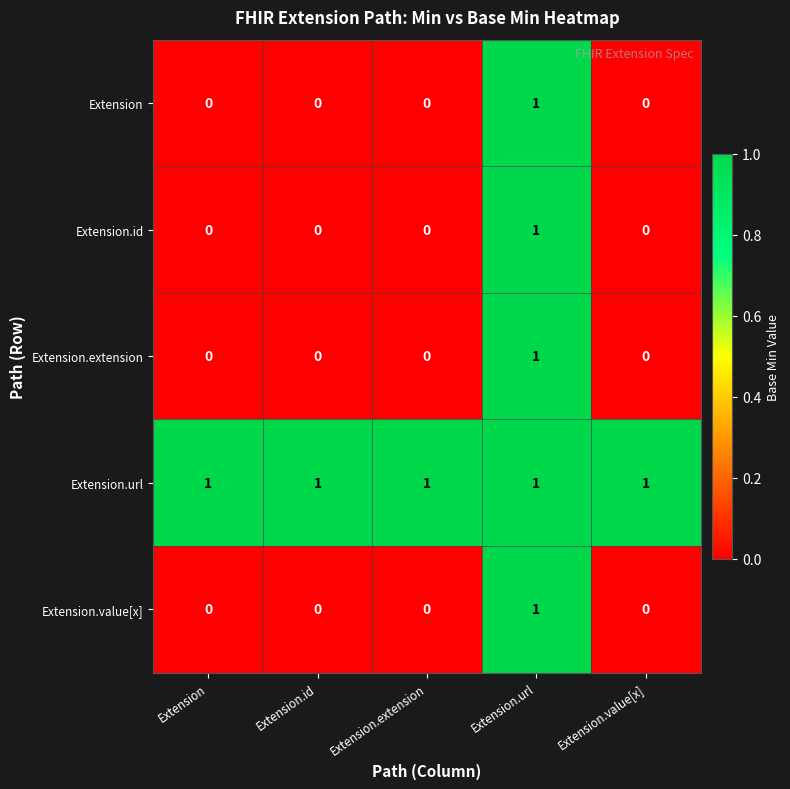

Reading left to right, transcribe all the data shown in this chart.

Extension: 0	0	0	1	0
Extension.id: 0	0	0	1	0
Extension.extension: 0	0	0	1	0
Extension.url: 1	1	1	1	1
Extension.value[x]: 0	0	0	1	0